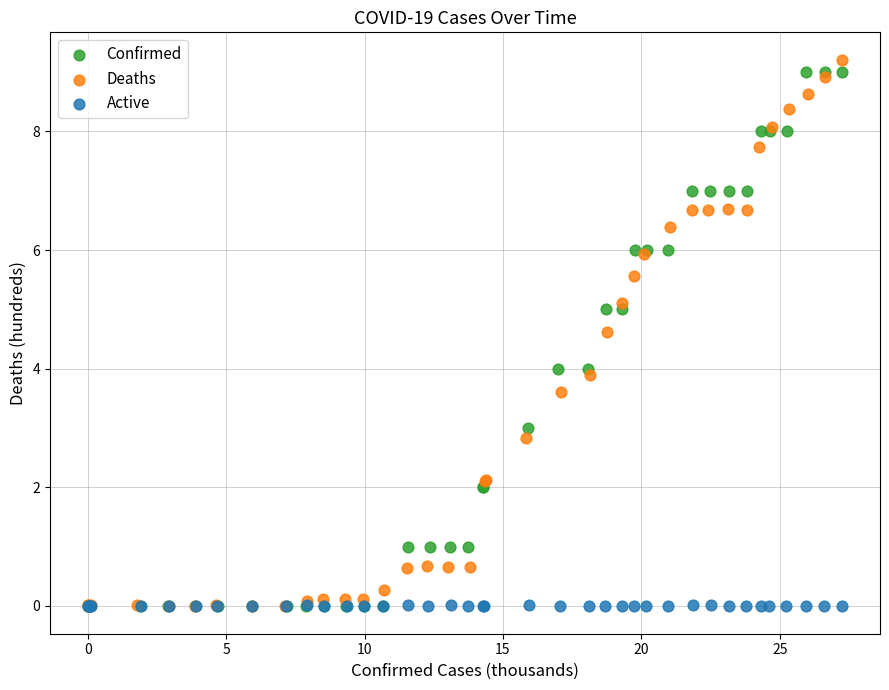

Which series reaches the maximum Y coordinate?

Deaths